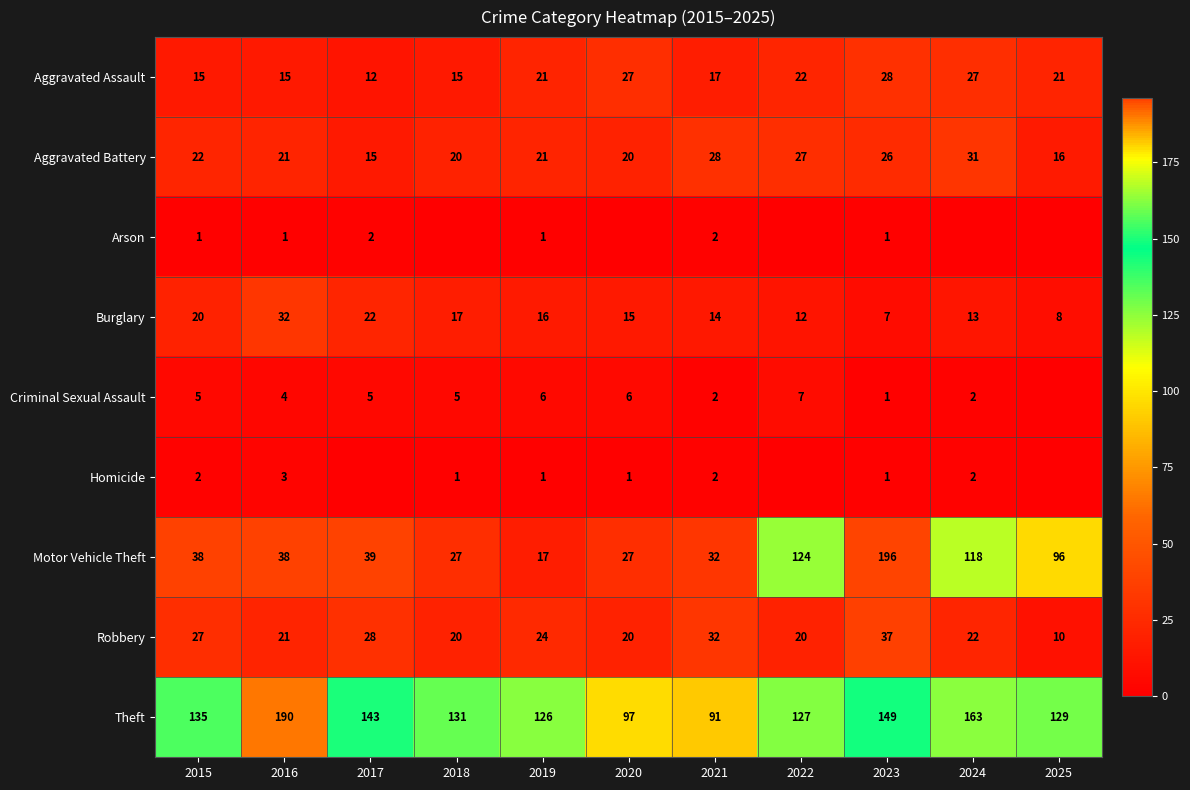

How many data points does each series have?

11